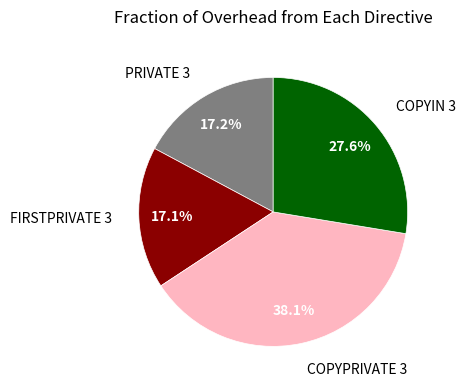

Is there any slice that represents more than half of the pie?

No